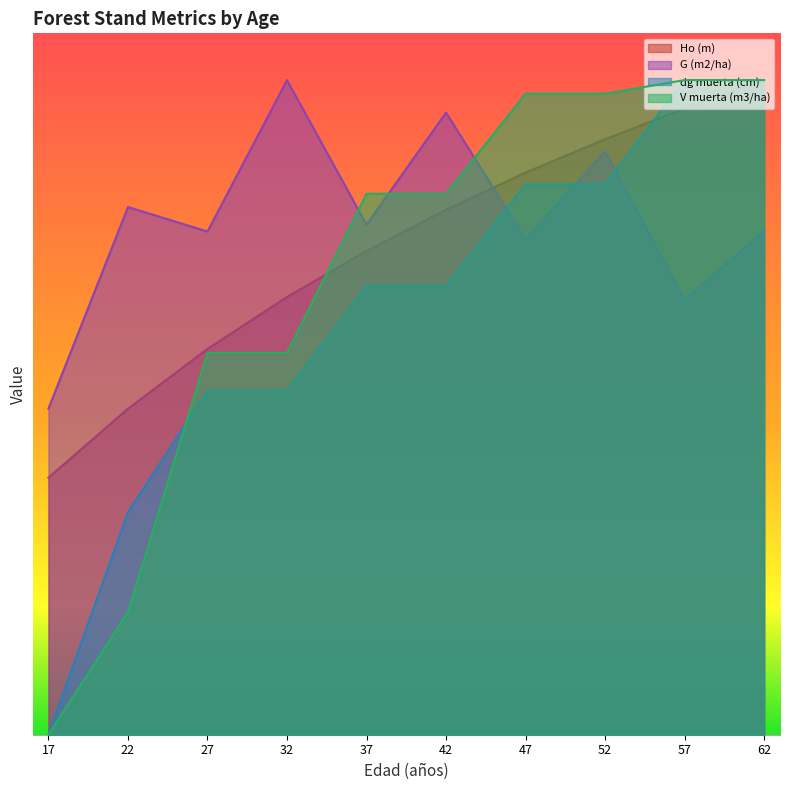

Is it true that Ho (m) equals 13.9 at 22?

True